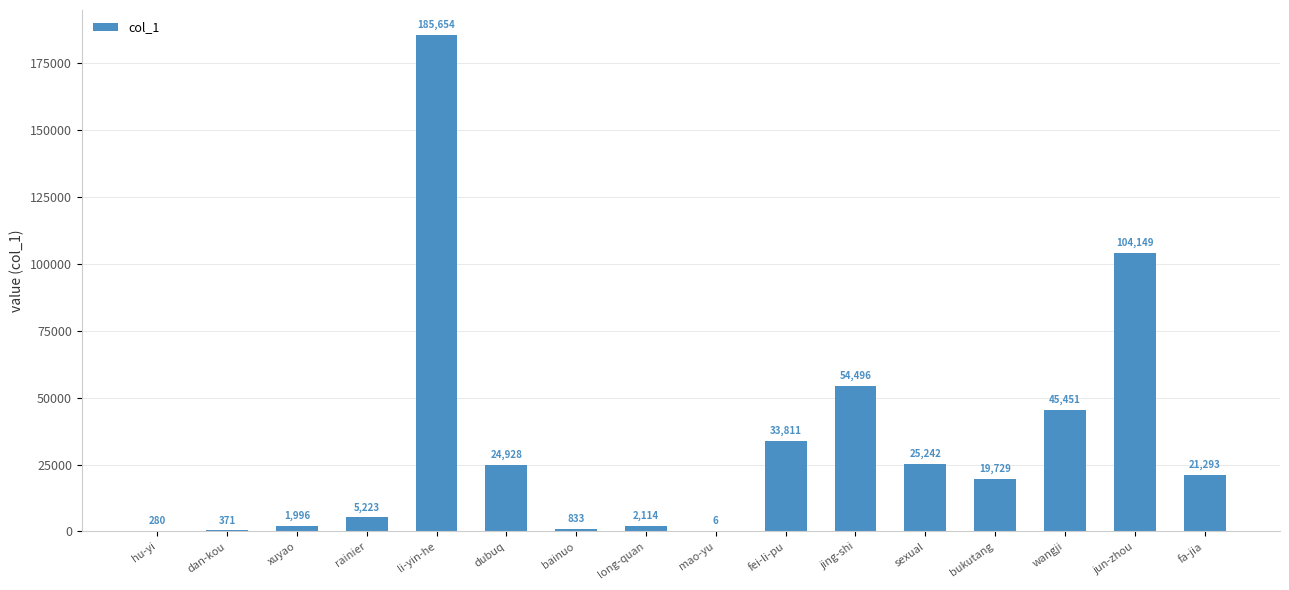

At which label does the data first exceed 21293?

li-yin-he